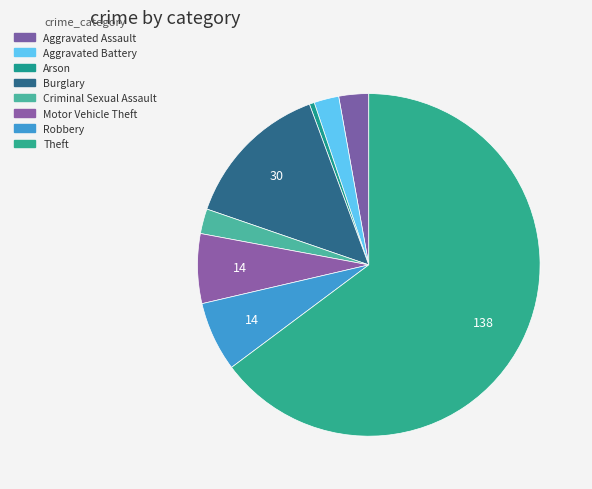

How many segments does this pie chart have?

8